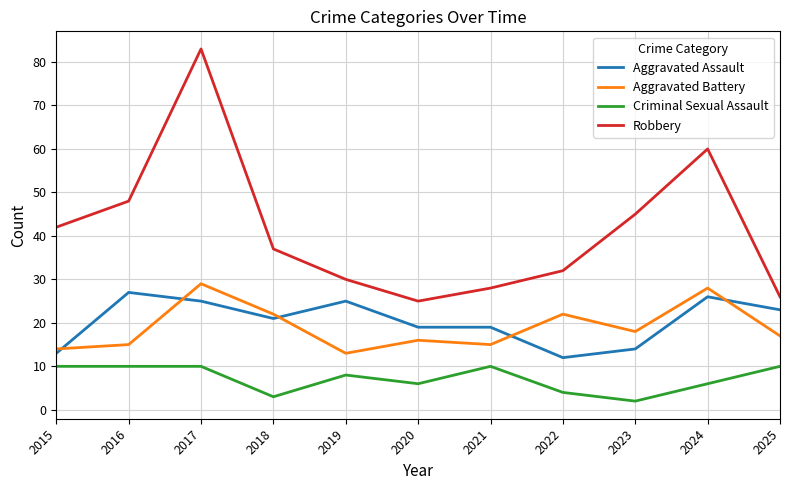

The value of Robbery at 2018 is 12. True or false?

False